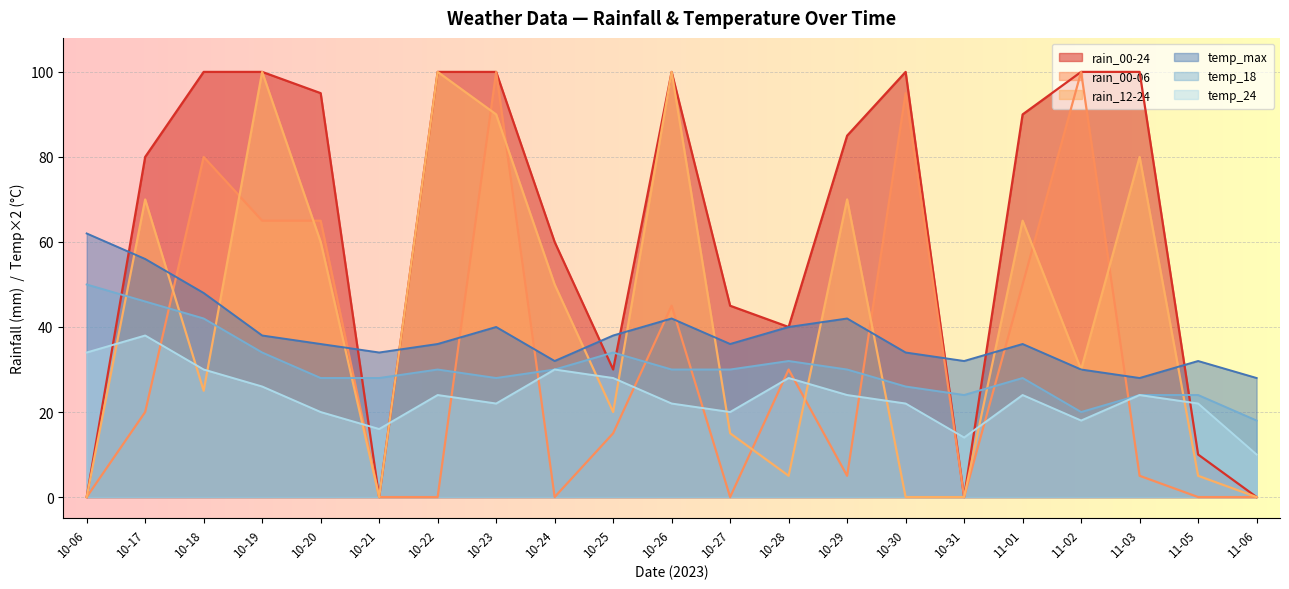

Which label corresponds to the largest value in the chart?

10-18